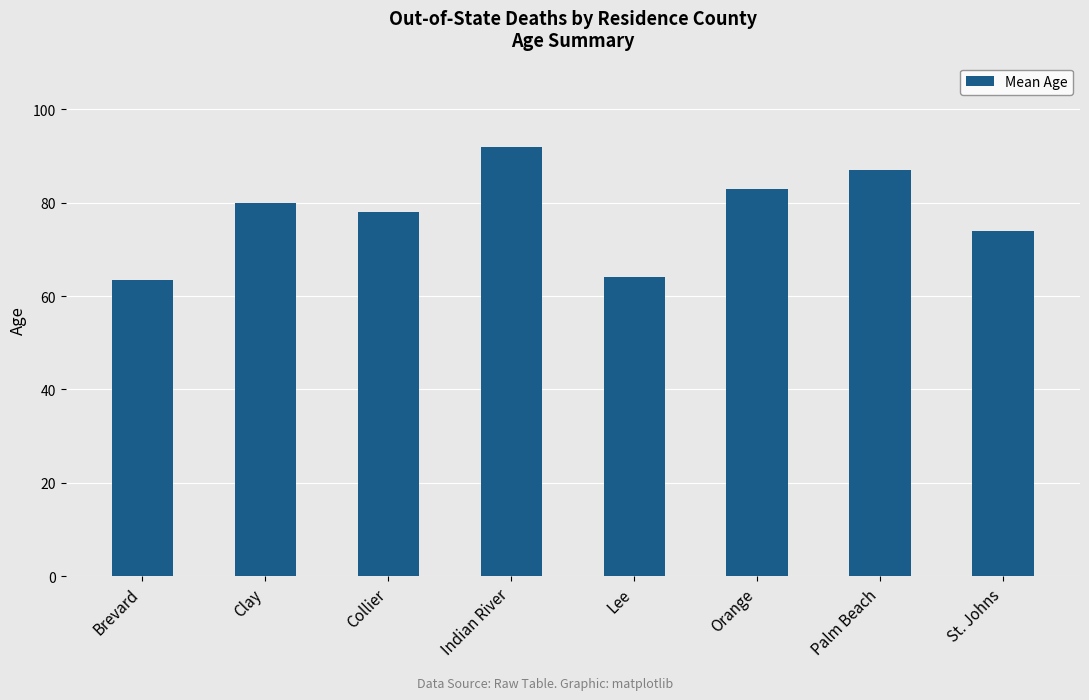

Reading left to right, list all the values displayed in this chart.

63.5	80.0	78.0	92.0	64.0	83.0	87.0	74.0